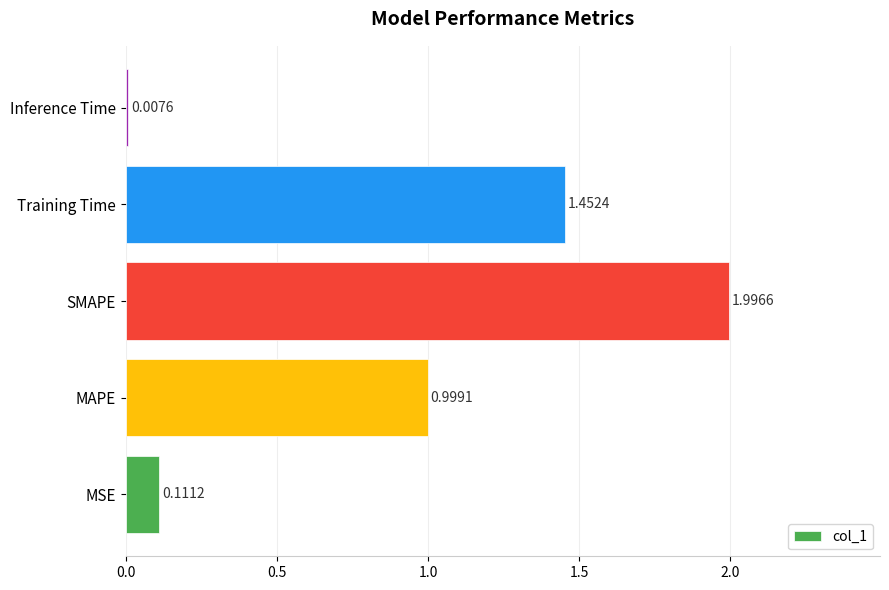

What is the difference between the maximum and minimum values?

2.0